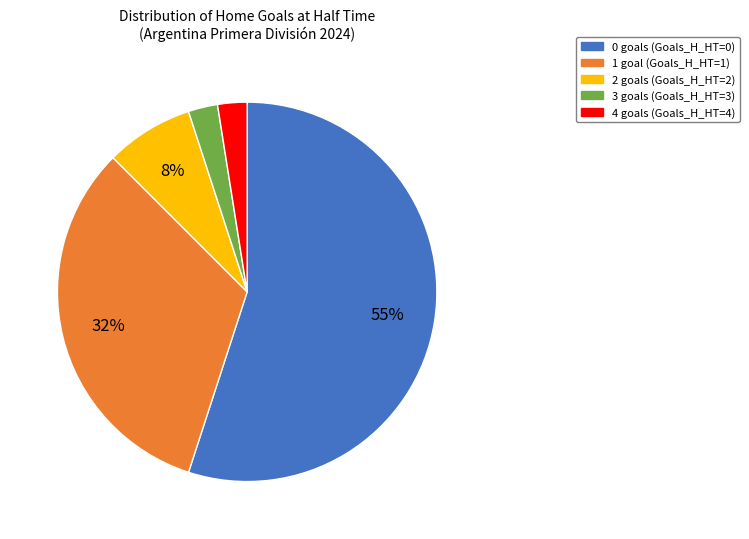

Count the number of slices in the pie.

5